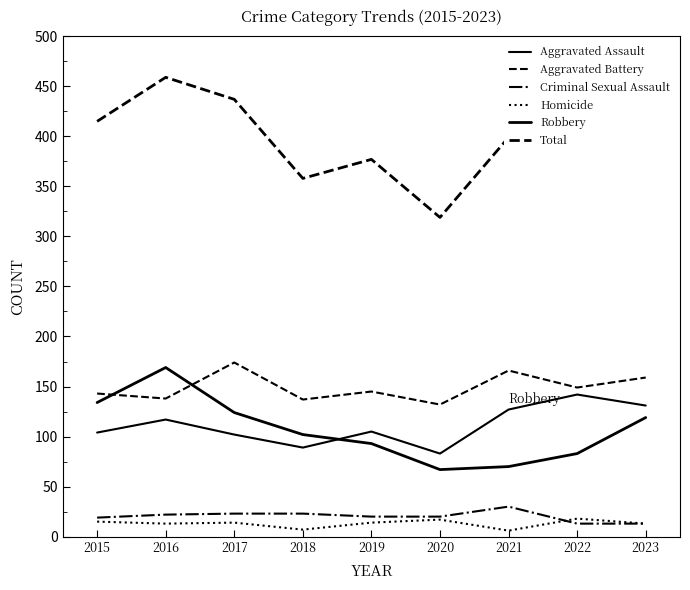

How many lines are shown in the chart?

6